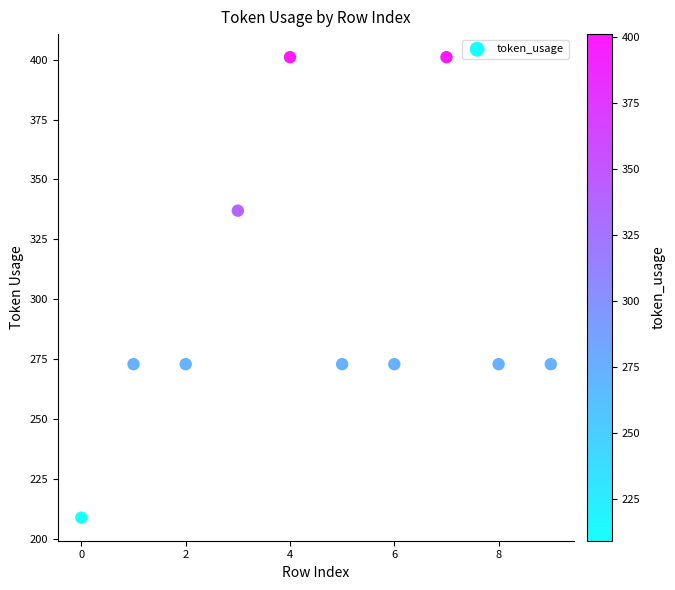

What is the average Y value?

299